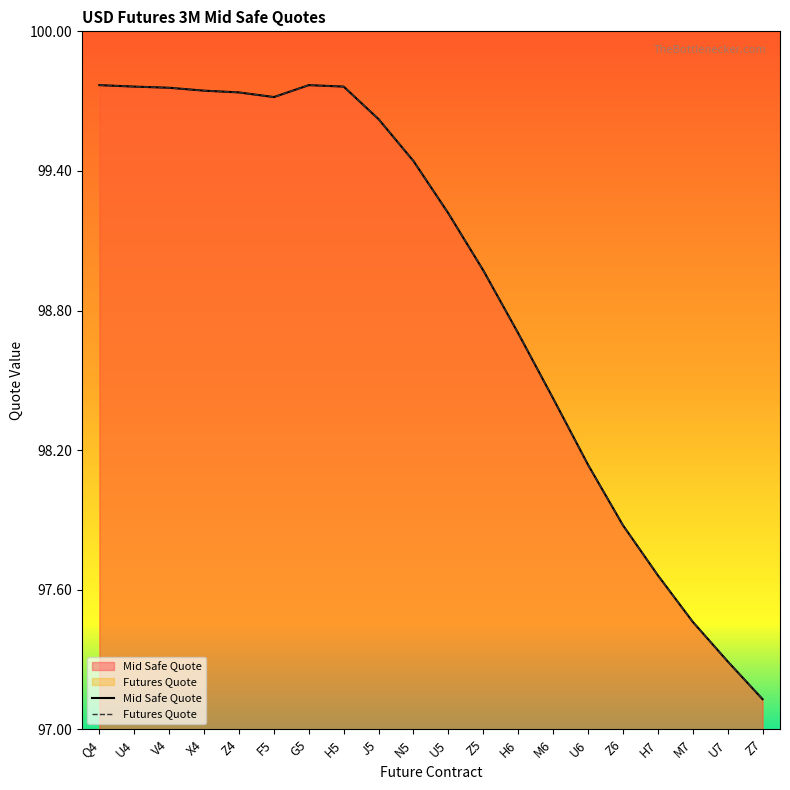

Rank the series at Z7 from lowest to highest value.

Mid Safe Quote, Futures Quote